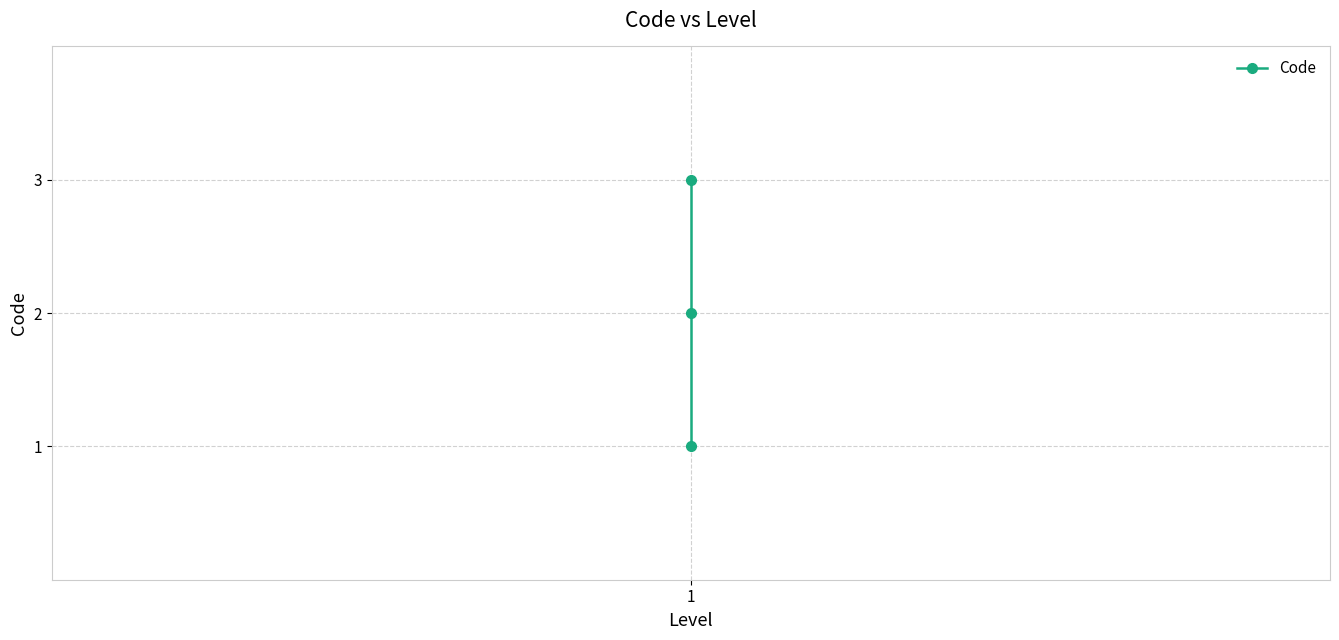

The chart shows a value of 0 at 1. True or false?

False